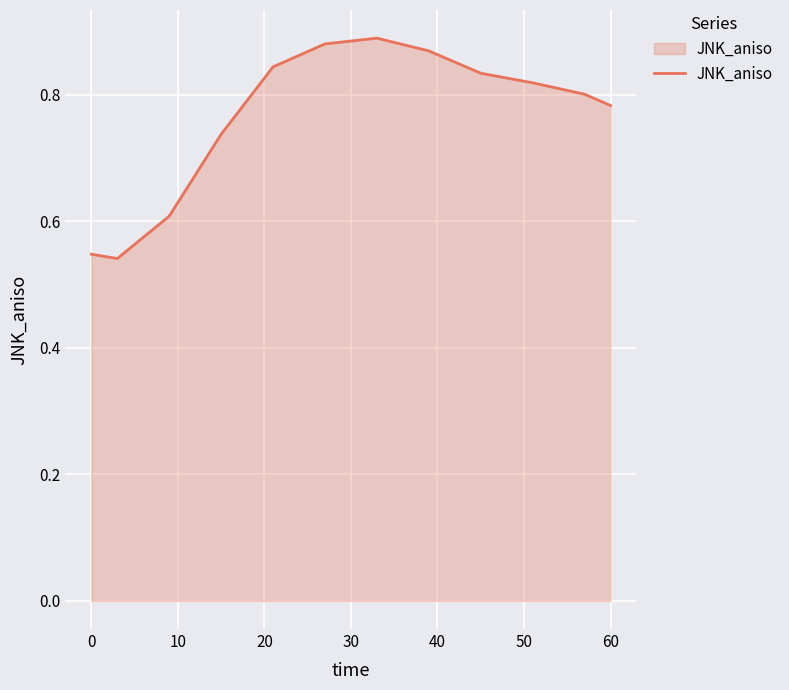

What is the difference between the maximum and minimum values?

0.3